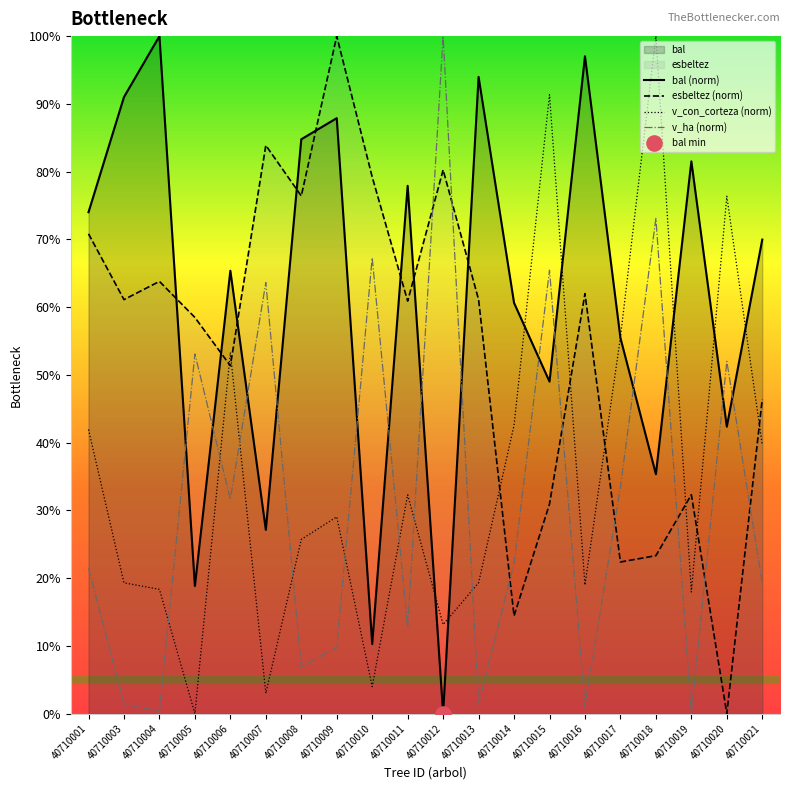

At how many categories does at least one series exceed 35?

20